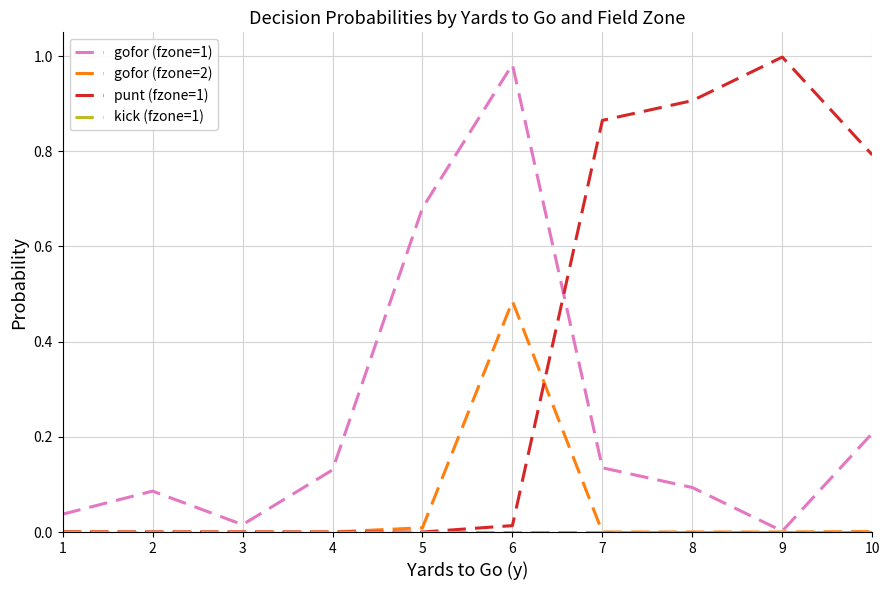

True or false: punt (fzone=1) has a value of 0.5 at 5.

False